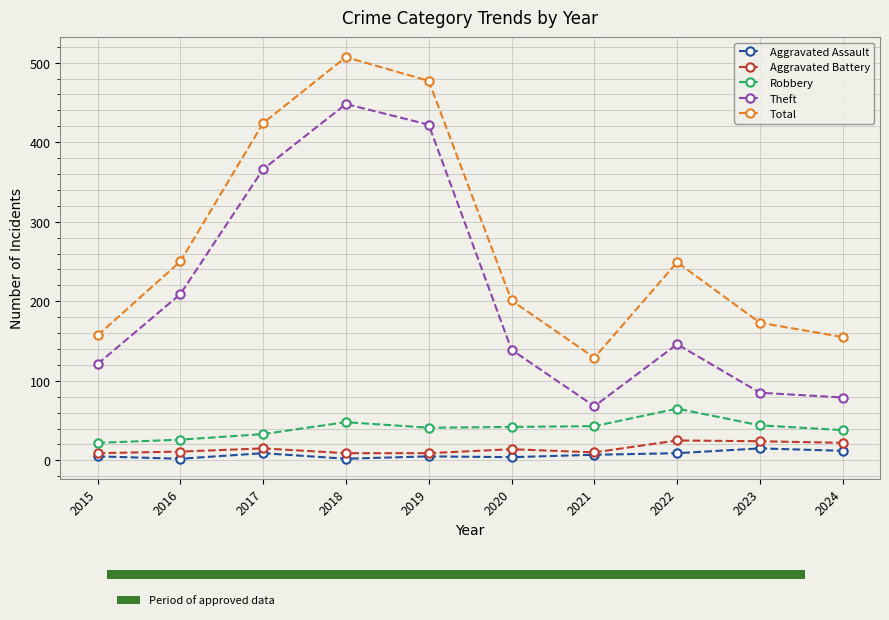

Between 2017 and 2020, which series saw the biggest shift?

Theft